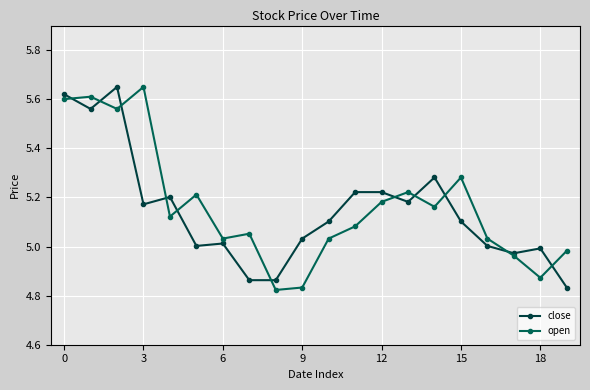

Count the number of data series in this chart.

2